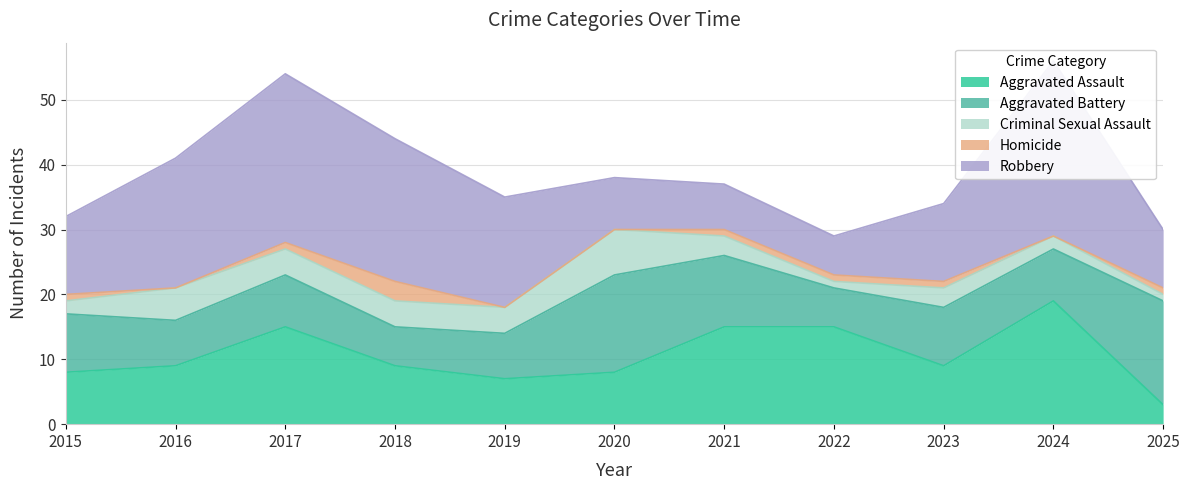

Where does the Aggravated Assault series first go above 9?

2017